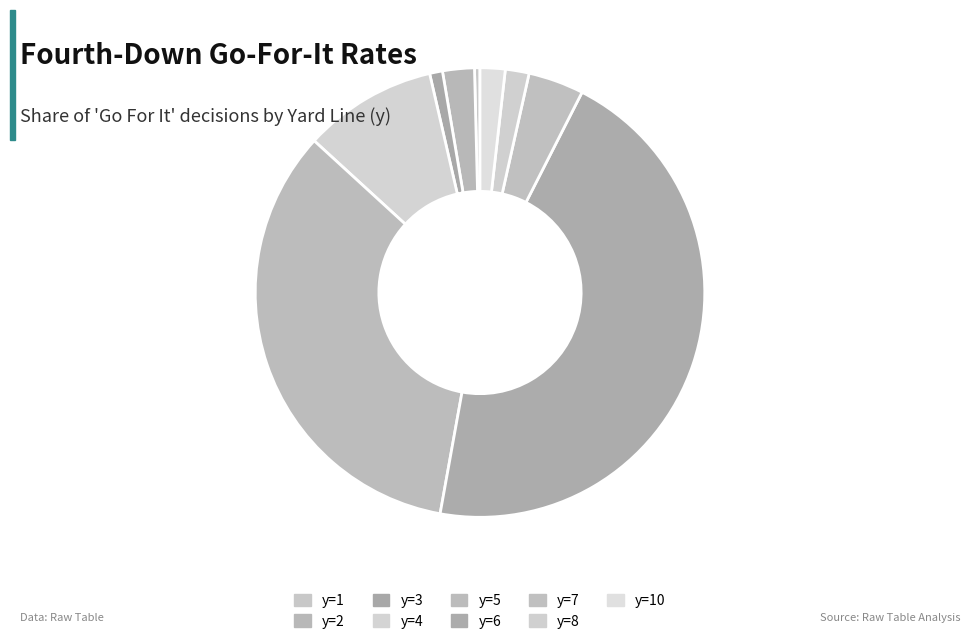

How many slices are in this pie chart?

9